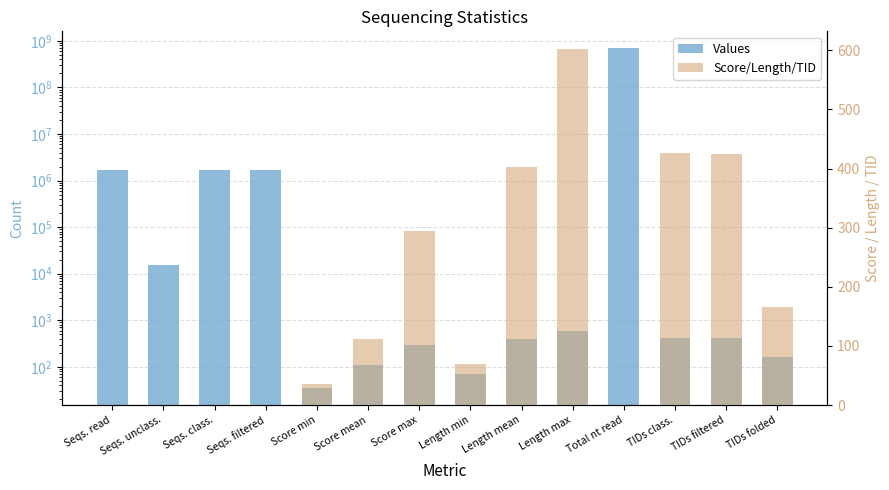

How many categories are shown in the chart?

14